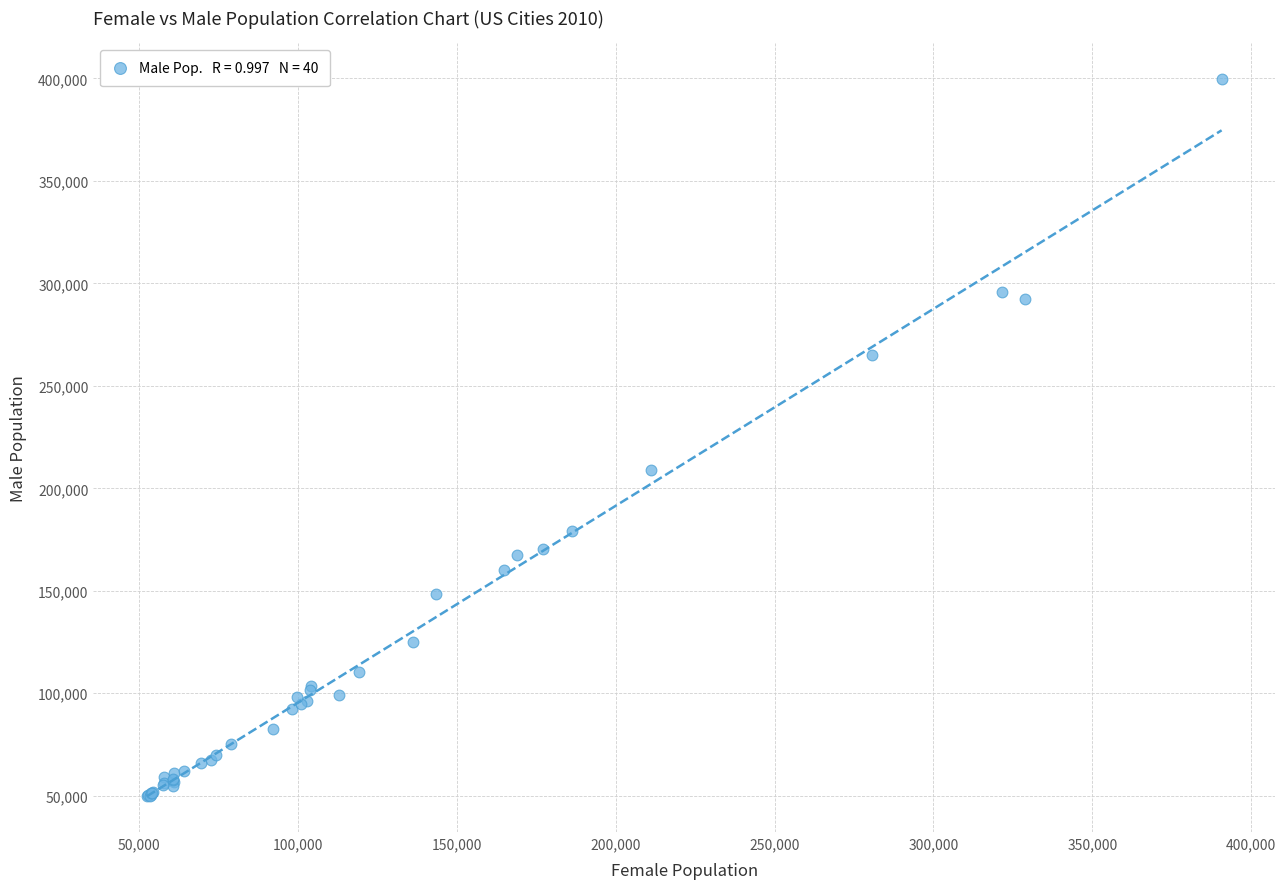

What Y value in the scatter plot is closest to 224772?

208968